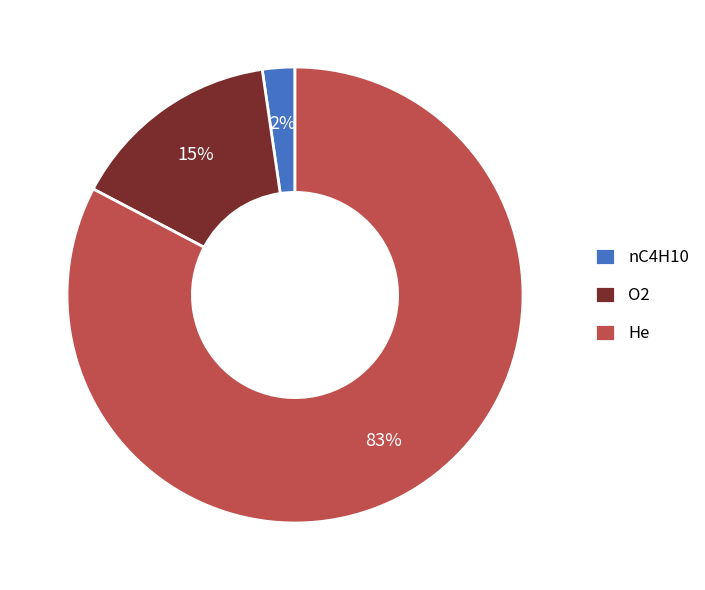

To the nearest percent, what is the combined percentage of He and nC4H10?

85%